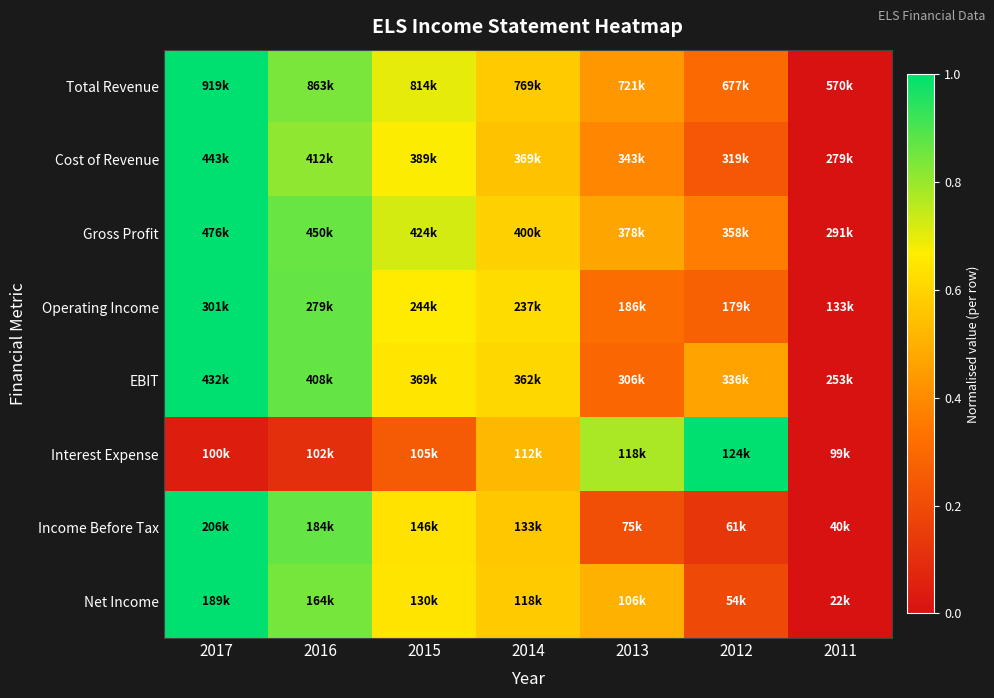

Reading left to right, transcribe all the data shown in this chart.

Total Revenue: 2017=1.0	2016=0.8	2015=0.7	2014=0.6	2013=0.4	2012=0.3	2011=0.0
Cost of Revenue: 2017=1.0	2016=0.8	2015=0.7	2014=0.5	2013=0.4	2012=0.2	2011=0.0
Gross Profit: 2017=1.0	2016=0.9	2015=0.7	2014=0.6	2013=0.5	2012=0.4	2011=0.0
Operating Income: 2017=1.0	2016=0.9	2015=0.7	2014=0.6	2013=0.3	2012=0.3	2011=0.0
EBIT: 2017=1.0	2016=0.9	2015=0.6	2014=0.6	2013=0.3	2012=0.5	2011=0.0
Interest Expense: 2017=0.0	2016=0.1	2015=0.3	2014=0.5	2013=0.8	2012=1.0	2011=0.0
Income Before Tax: 2017=1.0	2016=0.9	2015=0.6	2014=0.6	2013=0.2	2012=0.1	2011=0.0
Net Income: 2017=1.0	2016=0.8	2015=0.6	2014=0.6	2013=0.5	2012=0.2	2011=0.0